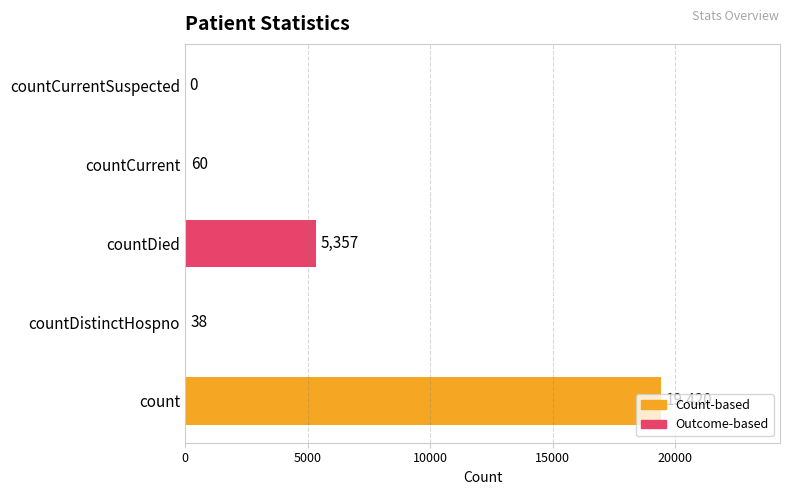

What is the ratio of the value at count to the value at countDied?

3.6